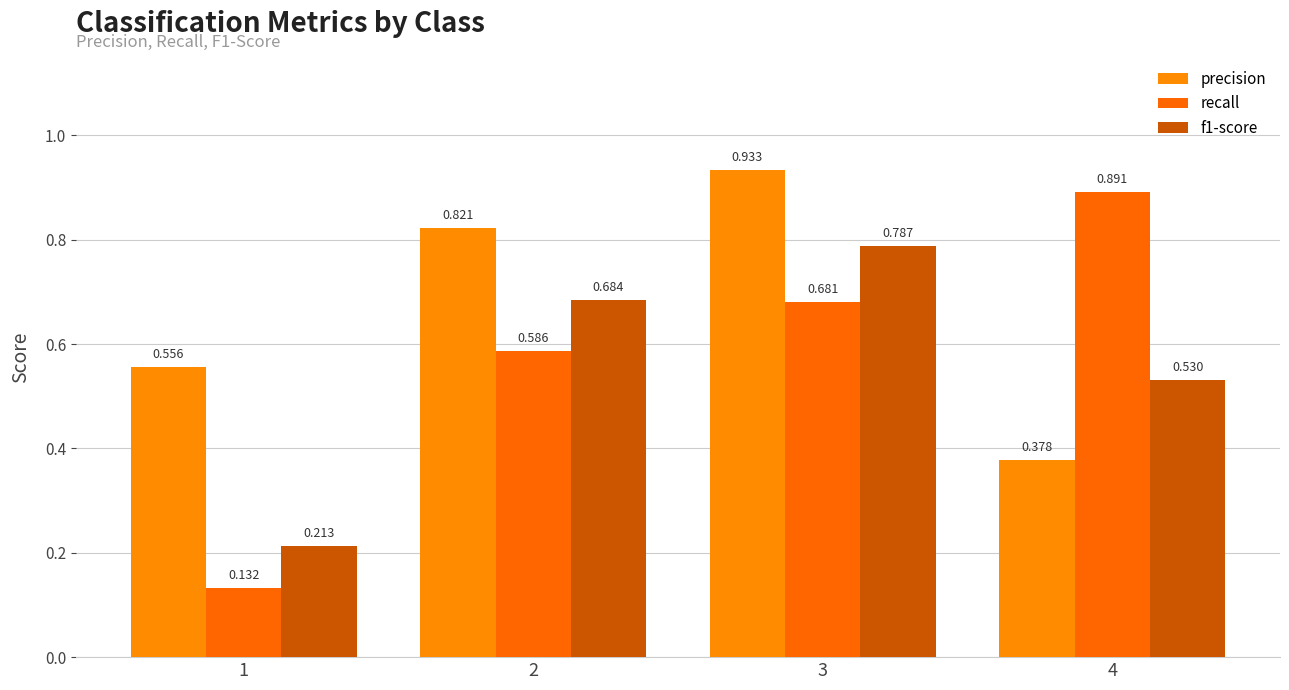

How many bars are there in total?

12